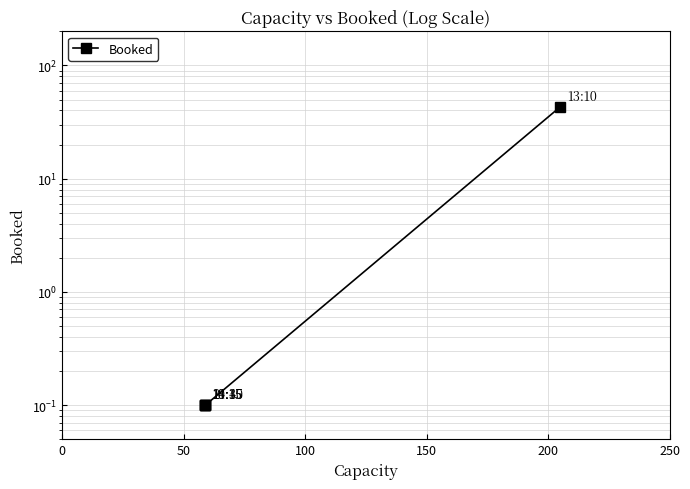

What is the value of the 4th point from the left?

0.1